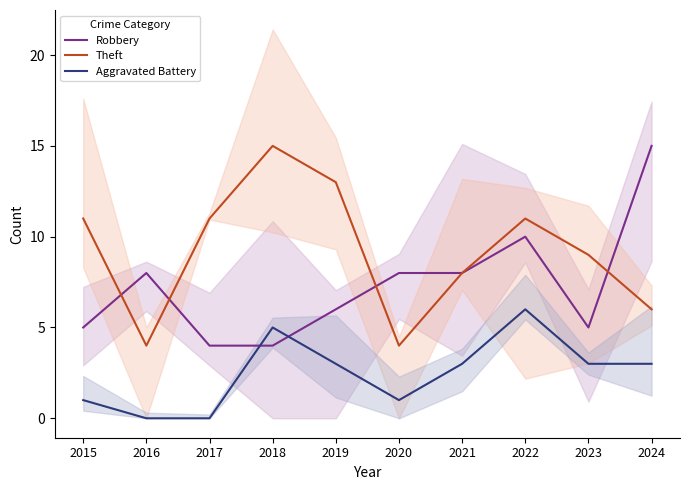

True or false: Theft has a value of 4 at 2023.

False